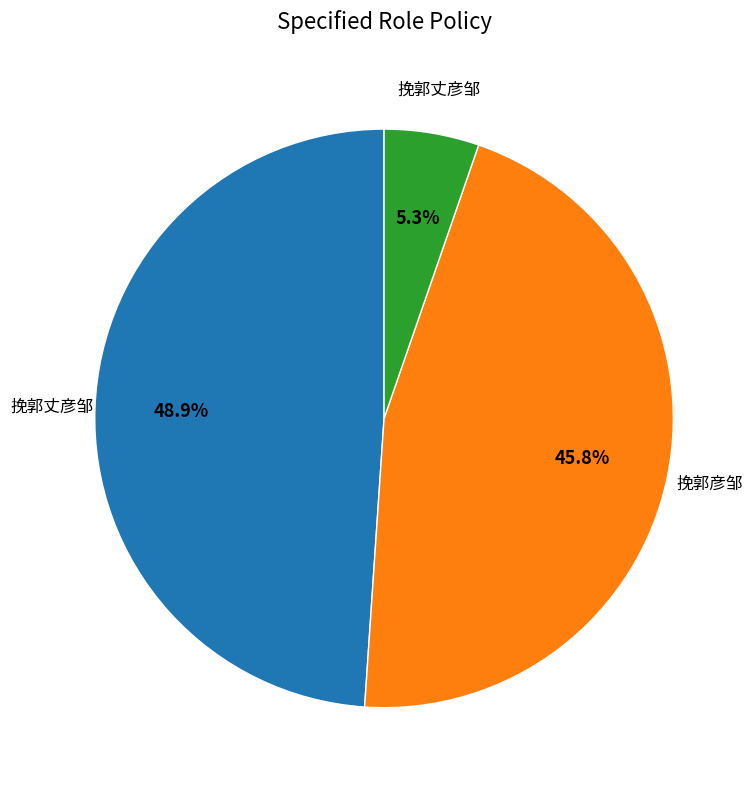

Is there a majority slice in this chart?

No